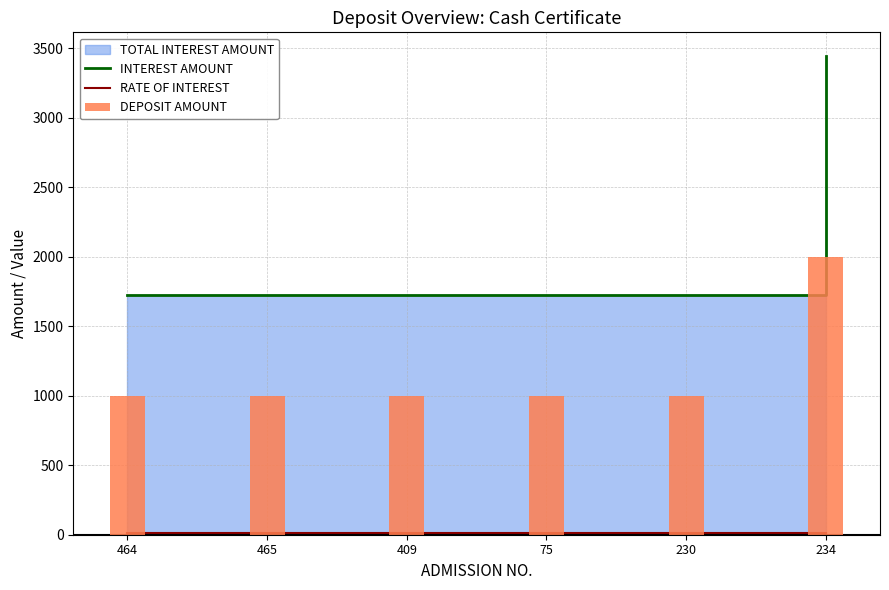

Which series has the largest total across all categories?

INTEREST AMOUNT